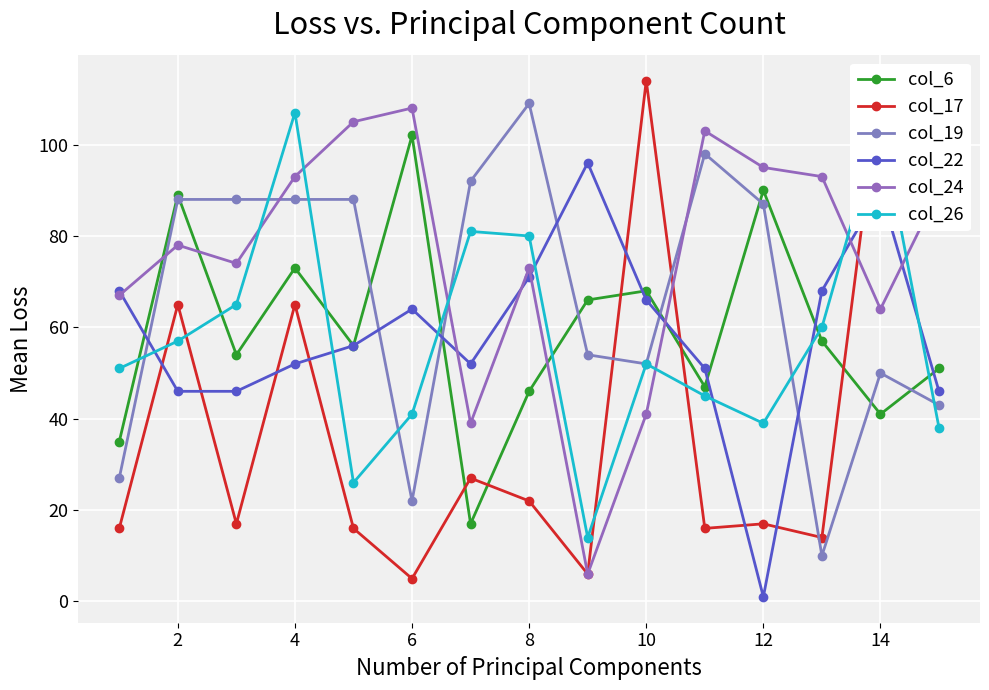

True or false: col_6 has more than 1 interior local peaks.

True